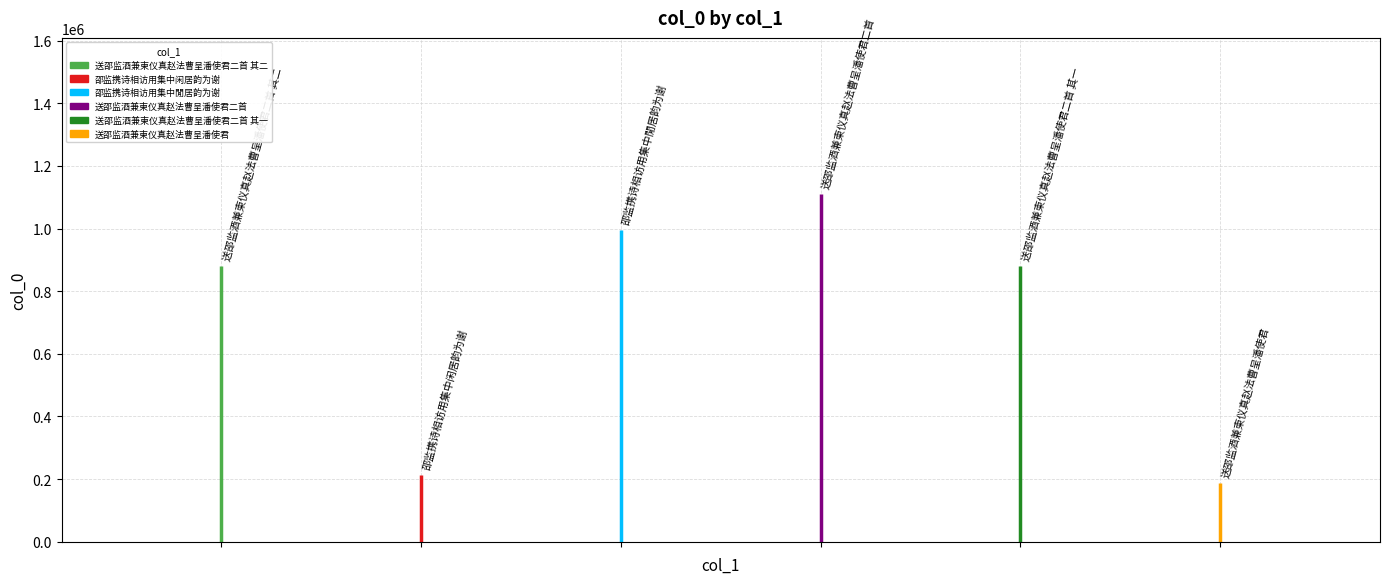

Is it true that the value at 送邵监酒兼柬仪真赵法曹呈潘使君 is 187915?

True